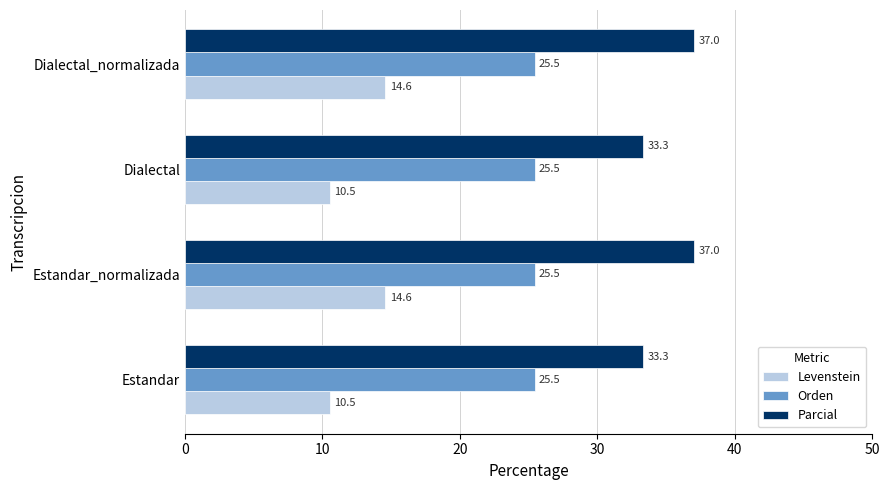

What is the minimum value for Parcial?

33.3